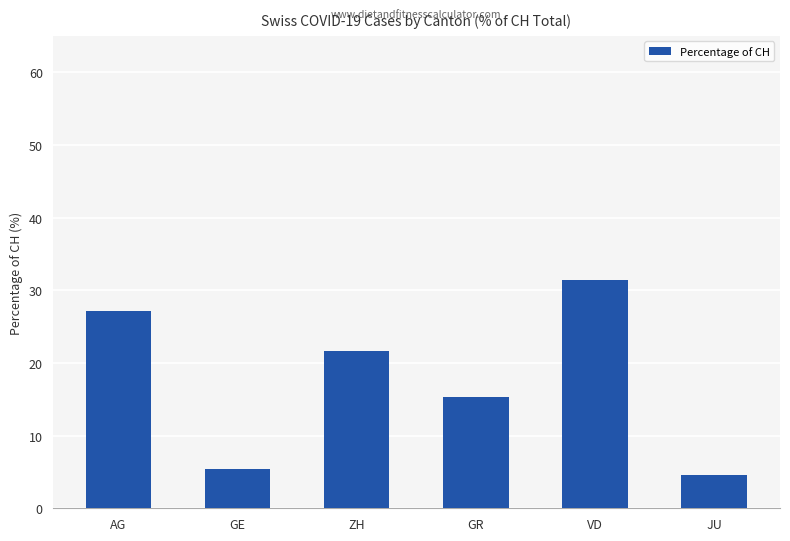

What is the maximum value shown in the chart?

31.5